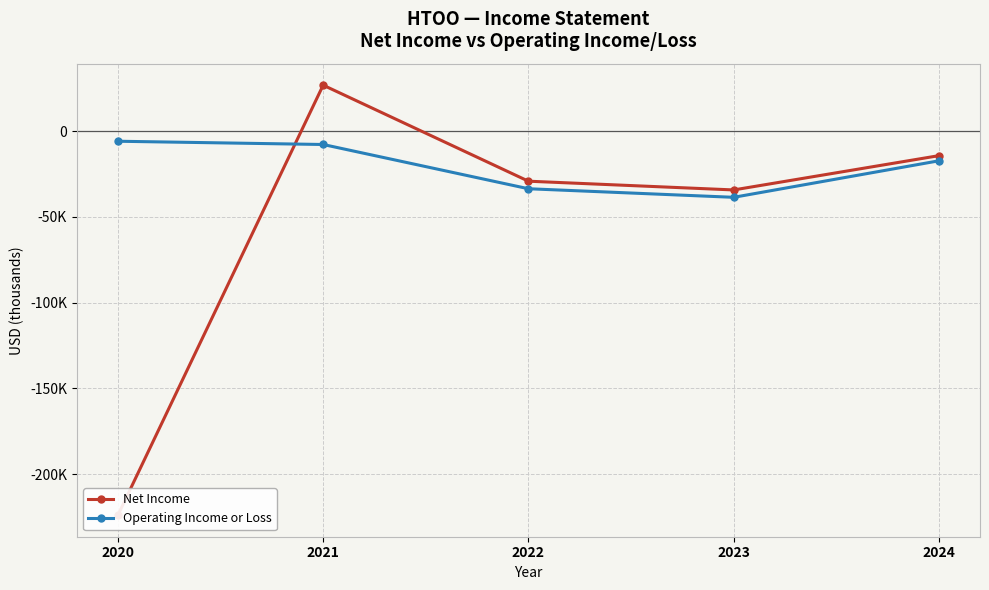

How many categories are shown in the chart?

5